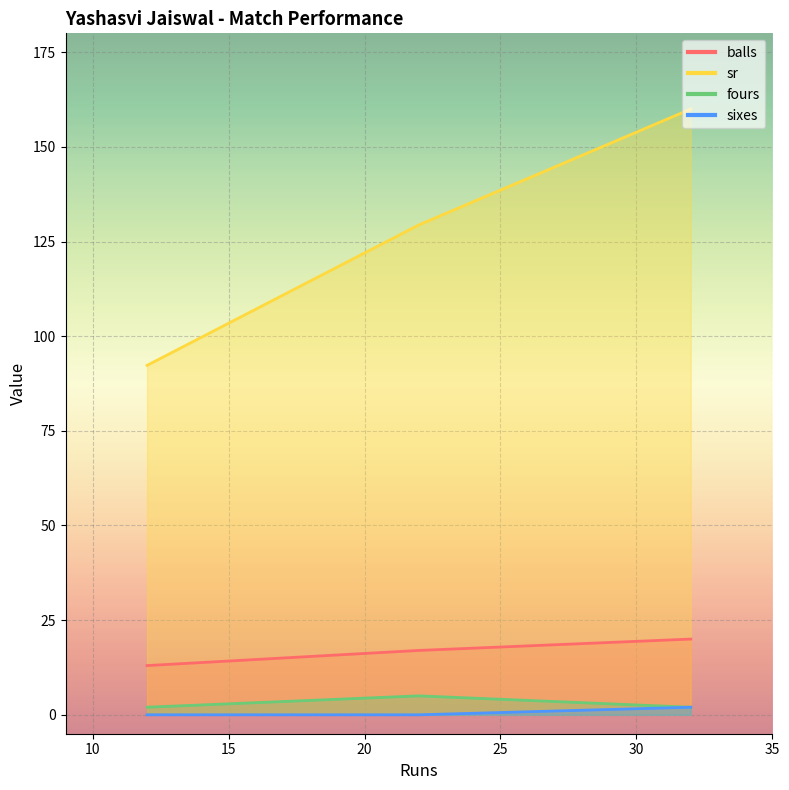

Which series has the widest spread of values?

sr